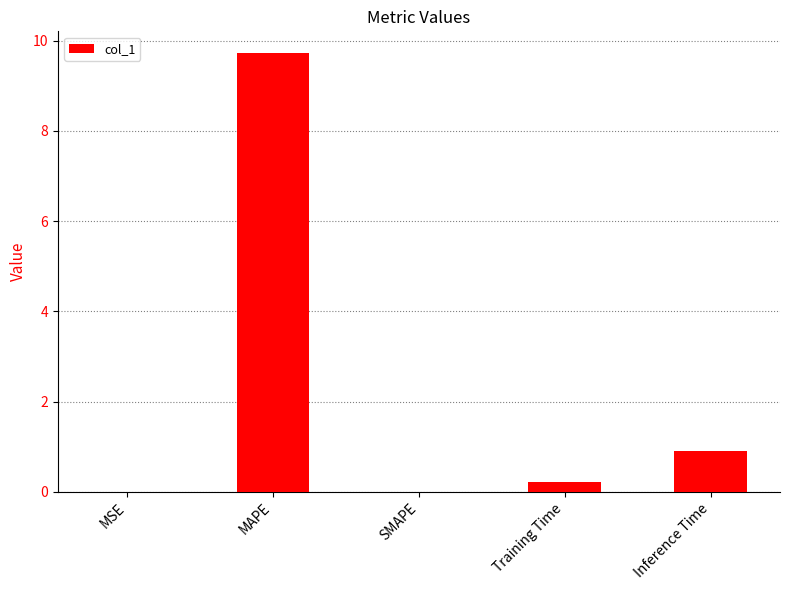

Are the bars horizontal?

No